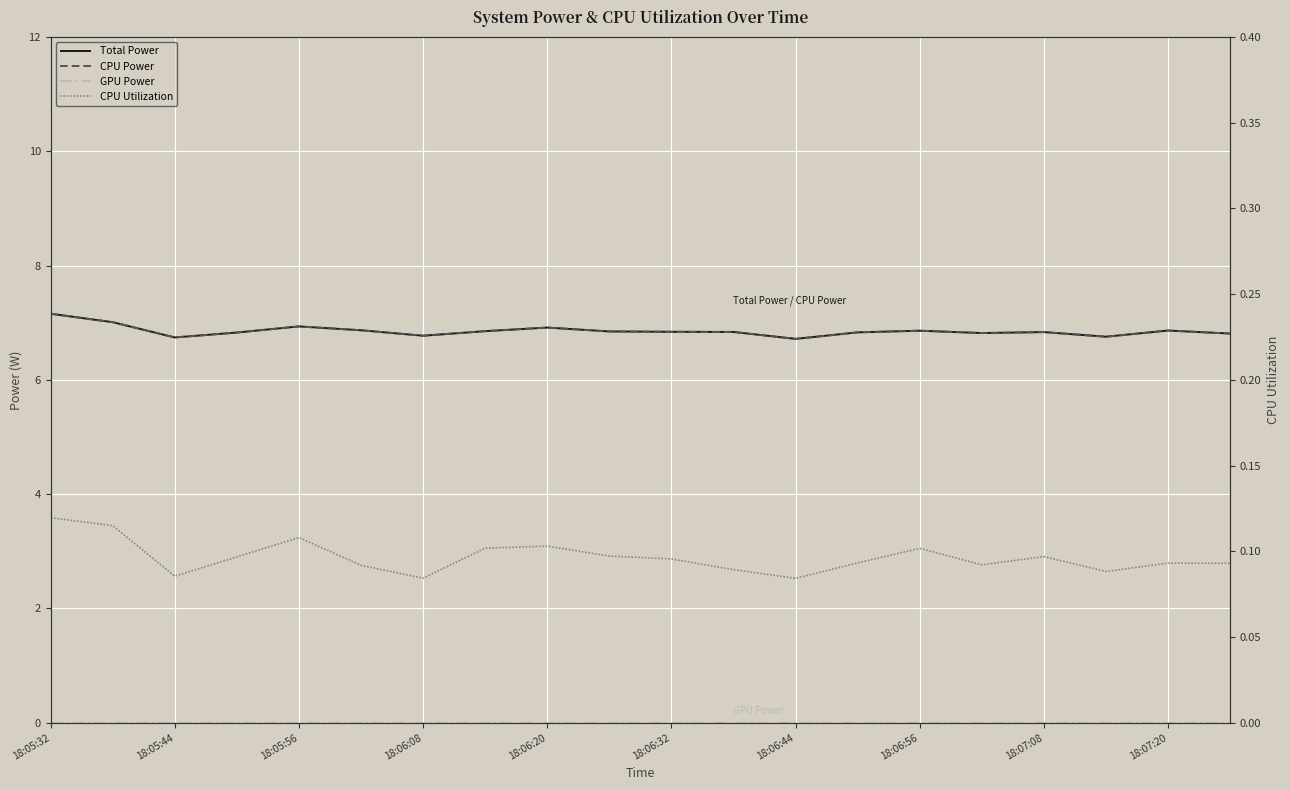

What is the sum of all CPU Power values?

137.1